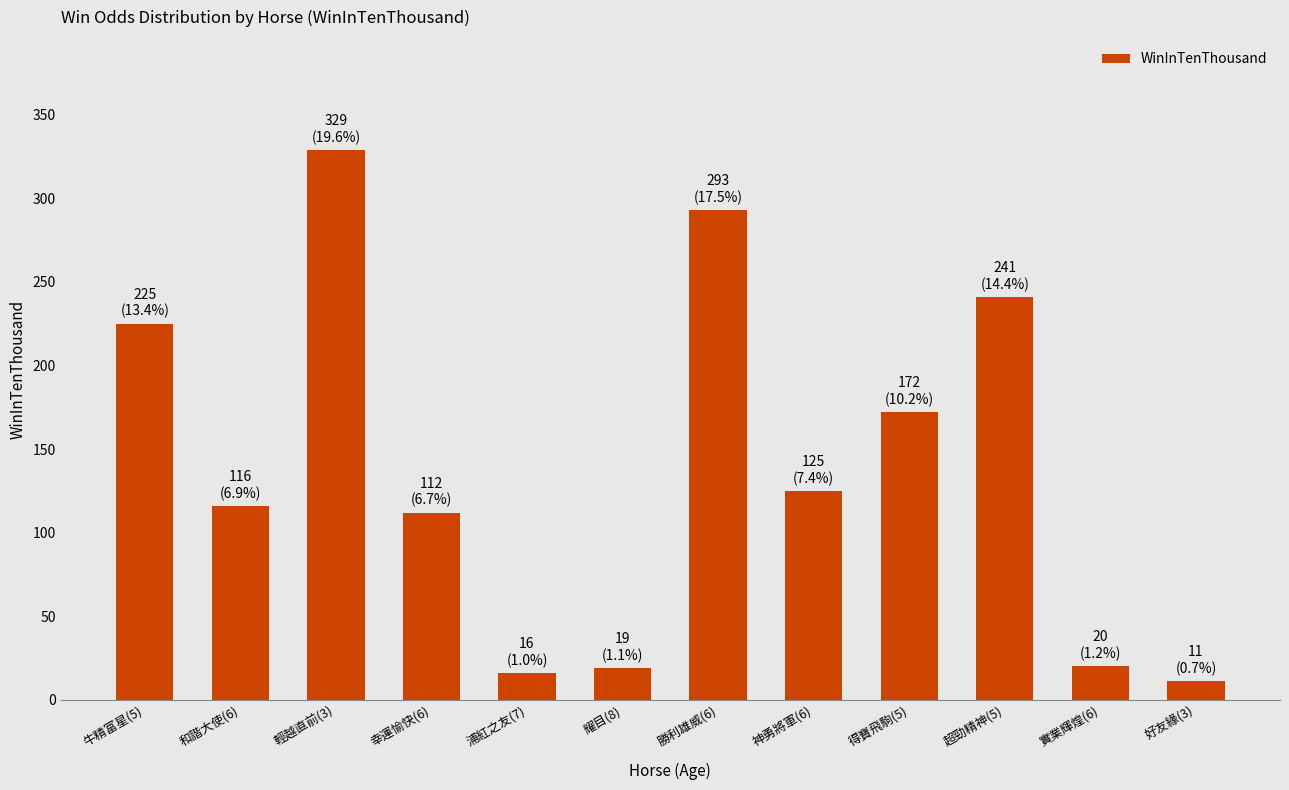

What is the sum of all values?

1679